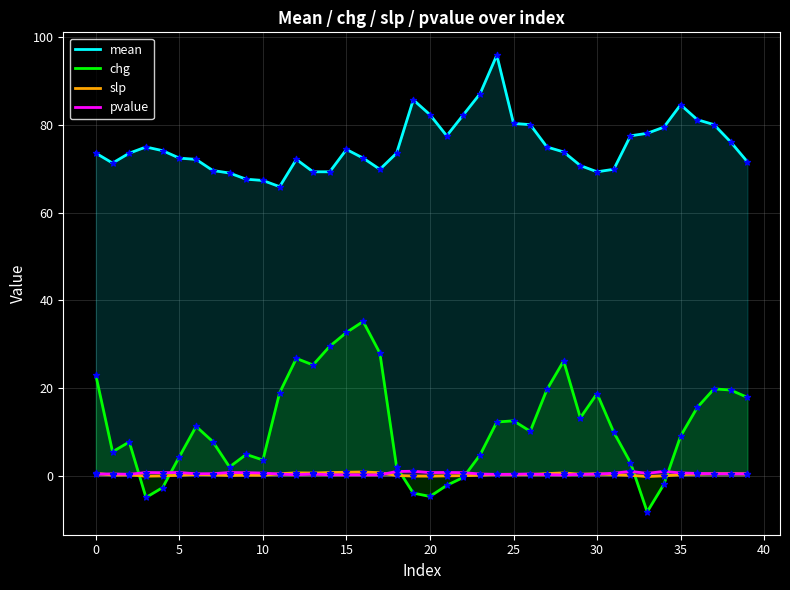

Which series has the largest Y range (max minus min)?

chg